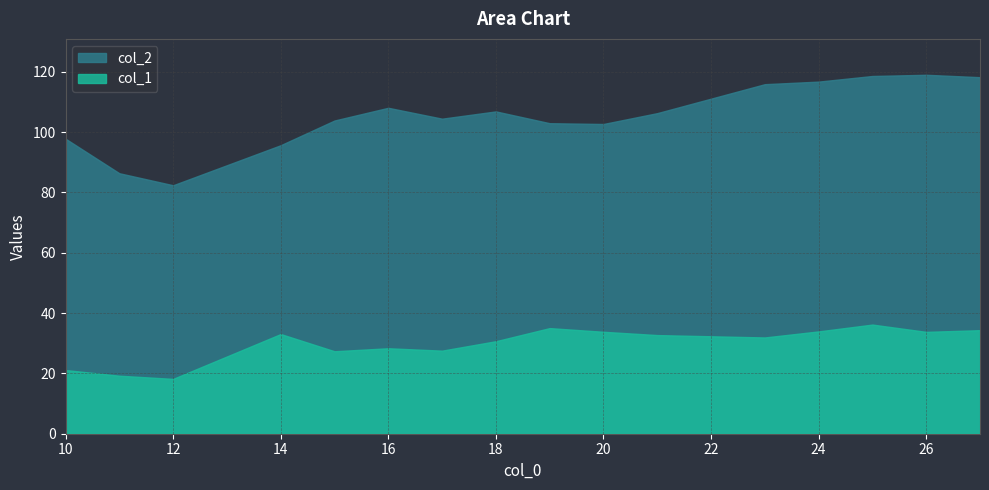

Where is col_1 nearest to the value 27?

15